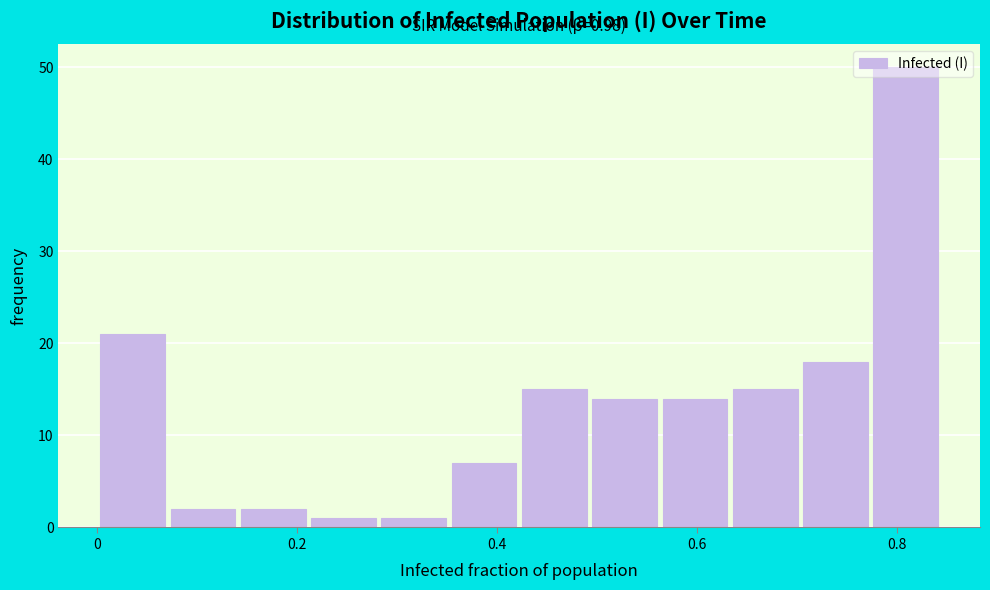

Read against the x-axis, roughly where is the centre of the tallest bar?

0.80